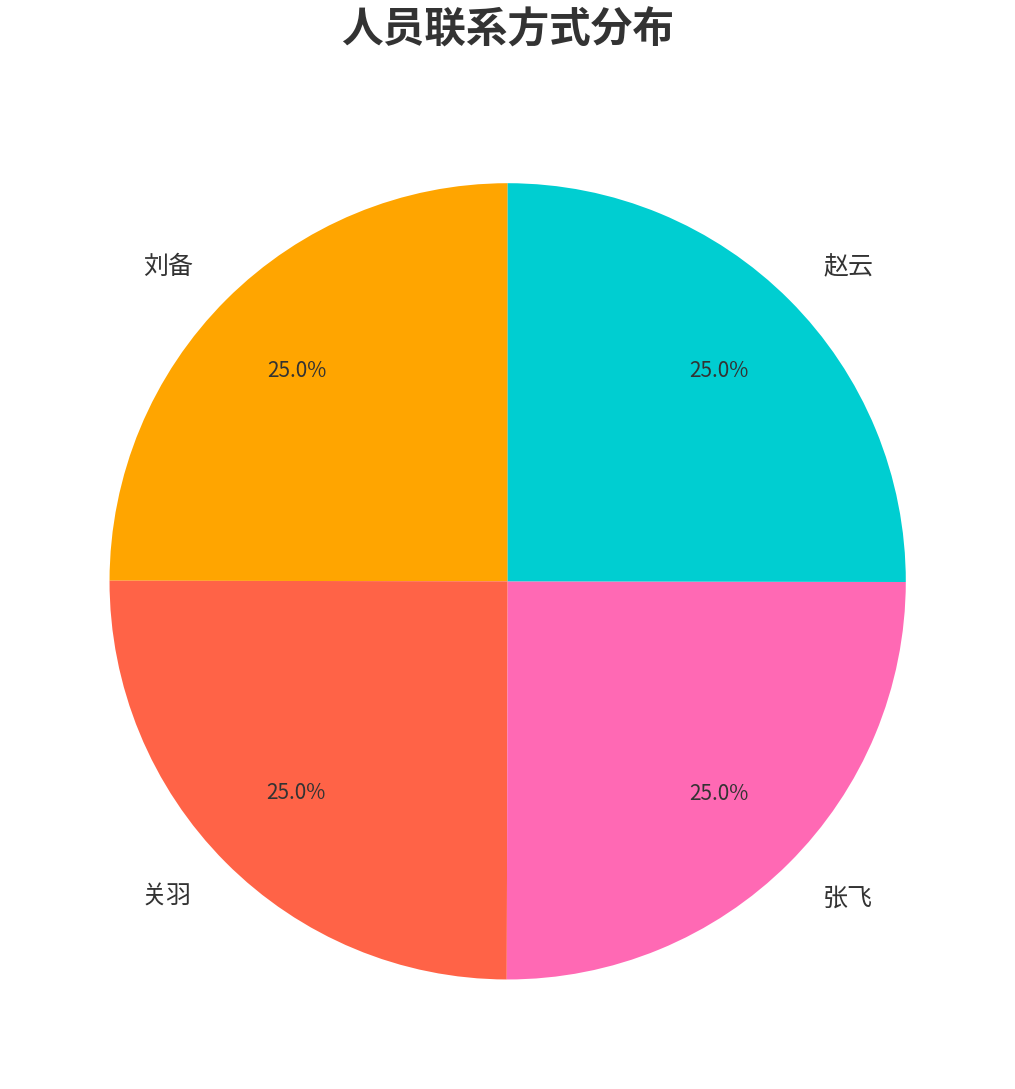

What is the total percentage of 赵云 and 刘备?

50.0%